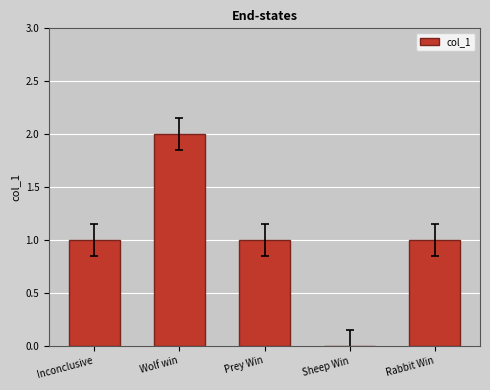

What is the average value?

1